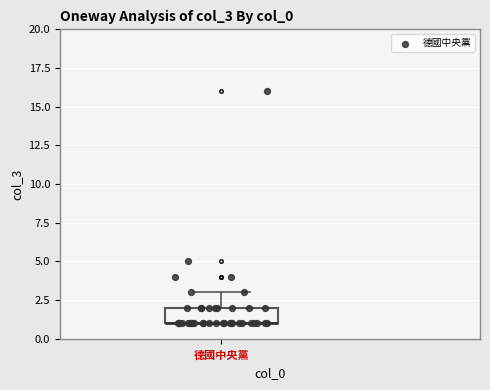

Transcribe this box plot: give where the median line is, the range the box spans, and where the two whiskers end, as read against the y-axis. The values are not printed on the chart, so give them approximately, as read against the axis.

median 1 (drawn on the box's lower edge), box 1 to 2, whiskers 1 to 3